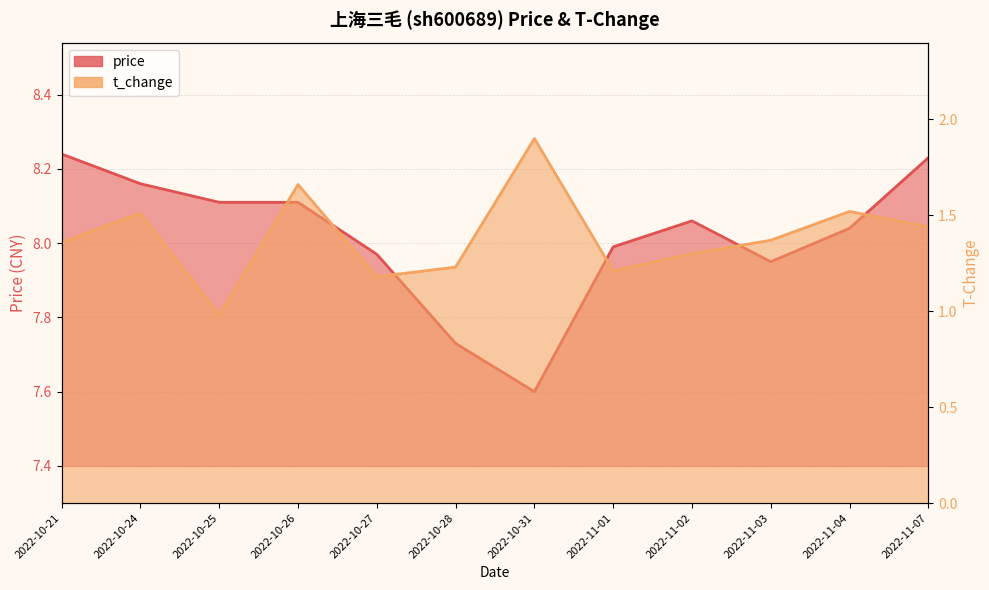

Does the chart display data point markers on the line(s)?

No